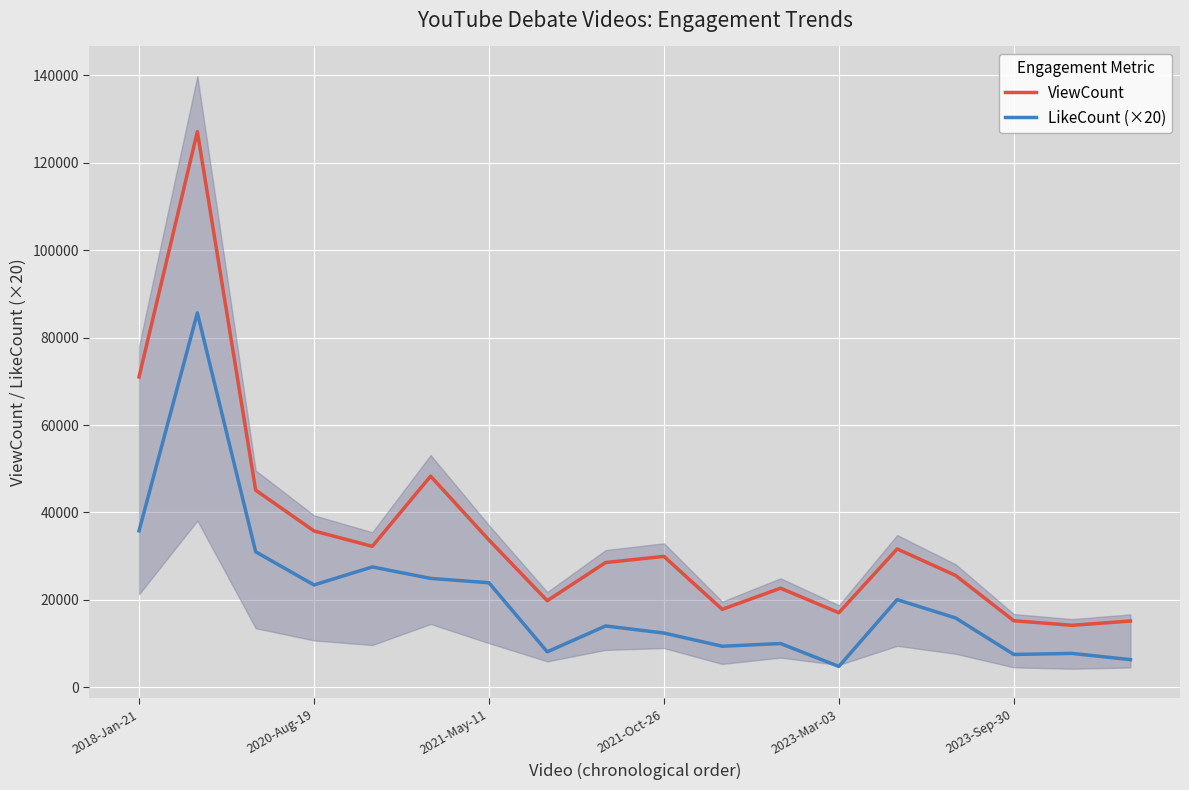

True or false: ViewCount and LikeCount (×20) intersect in this chart.

False